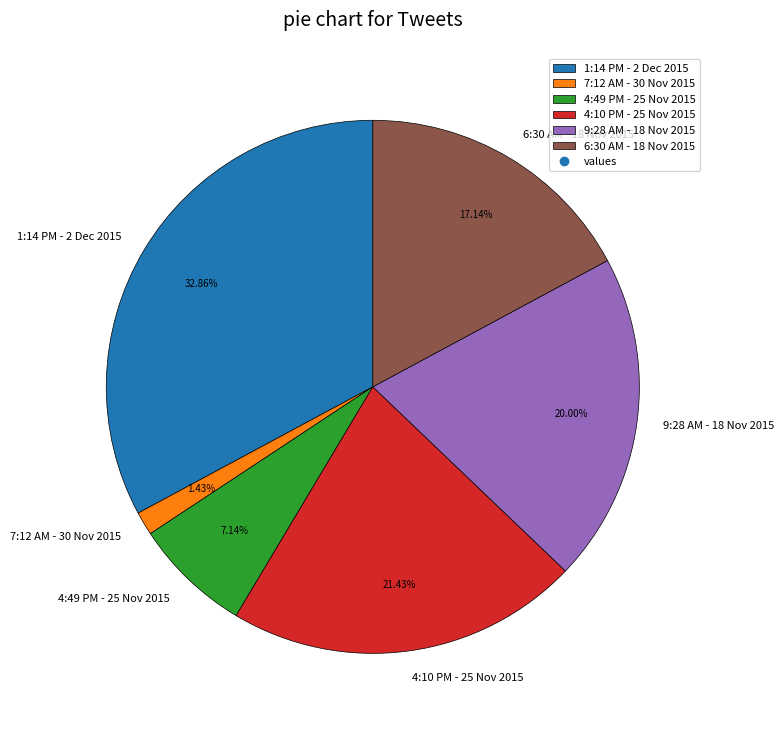

What is the total percentage of 6:30 AM - 18 Nov 2015 and 9:28 AM - 18 Nov 2015?

37.1%